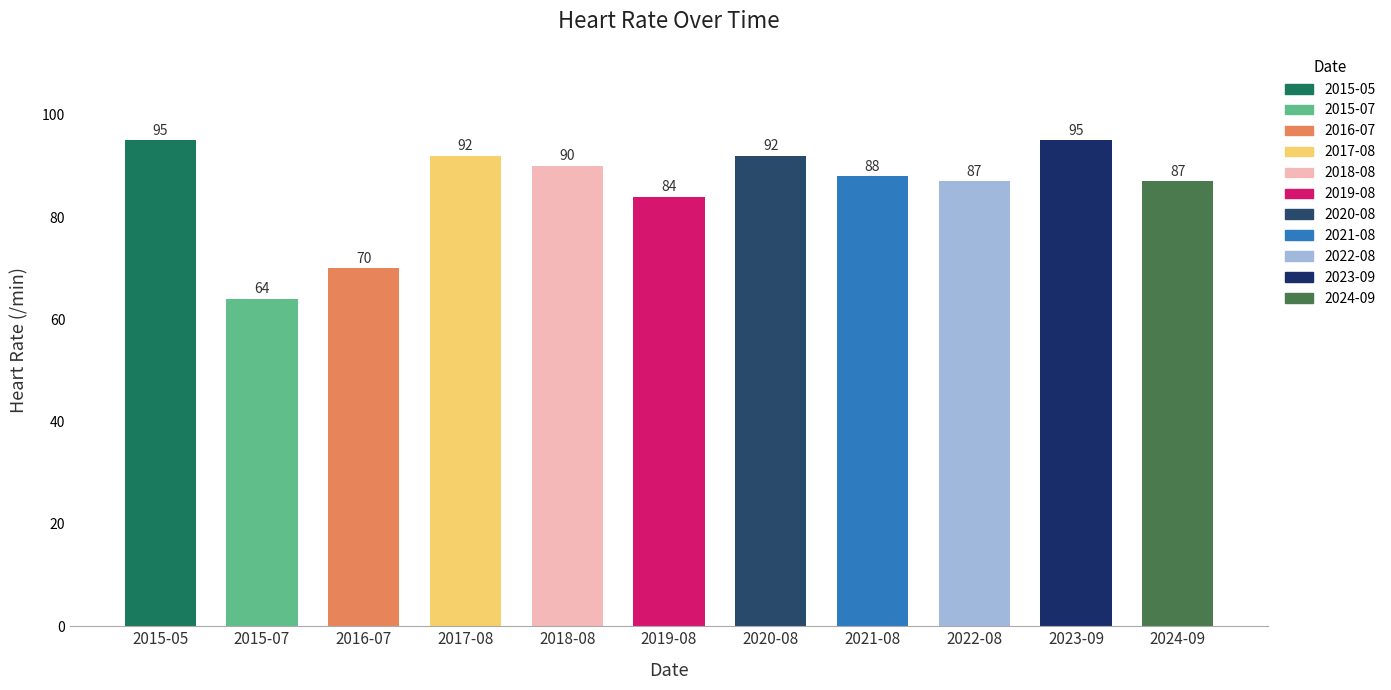

What is the change in value from 2020-08 to 2021-08?

-4